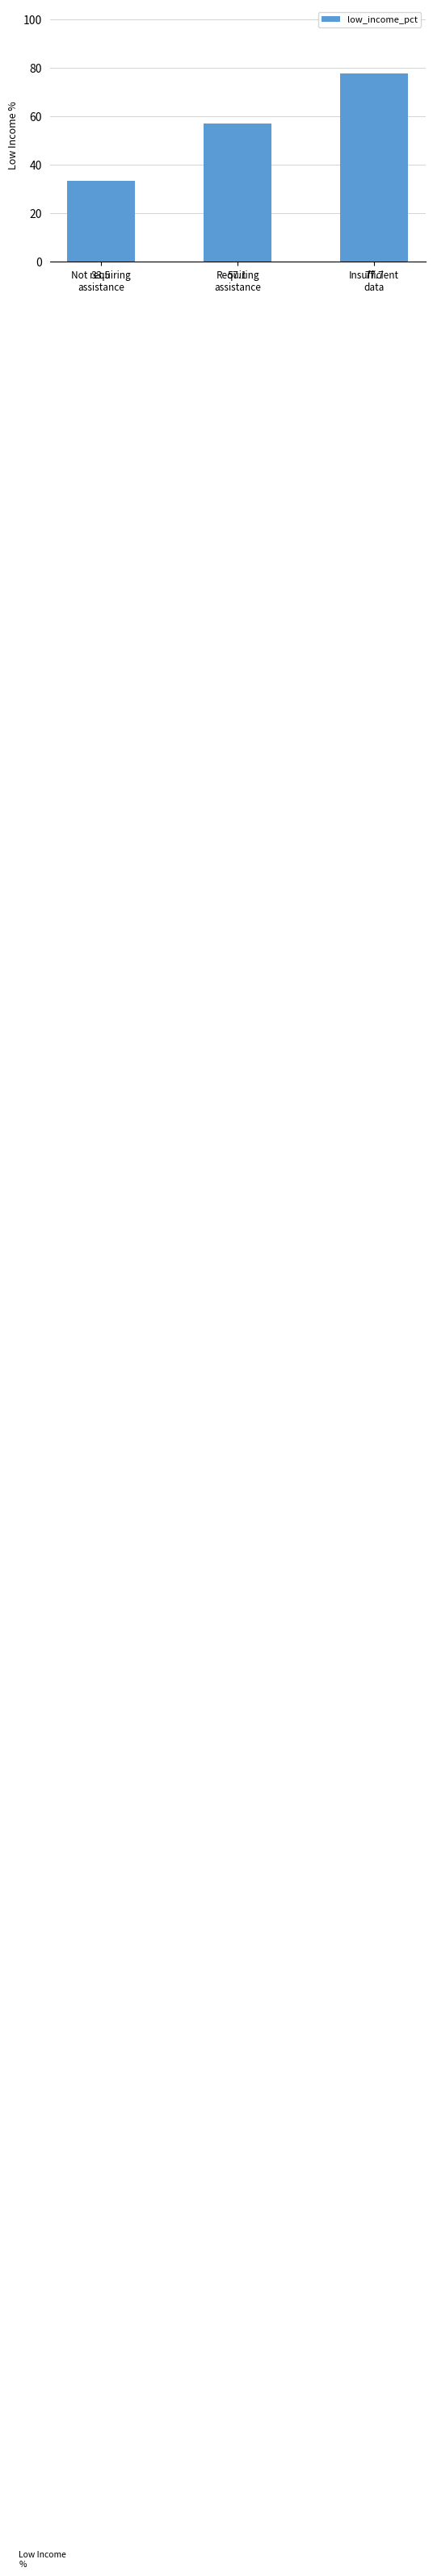

Reading left to right, transcribe all the data shown in this chart.

Not requiring
assistance=33.5	Requiring
assistance=57.1	Insufficient
data=77.7